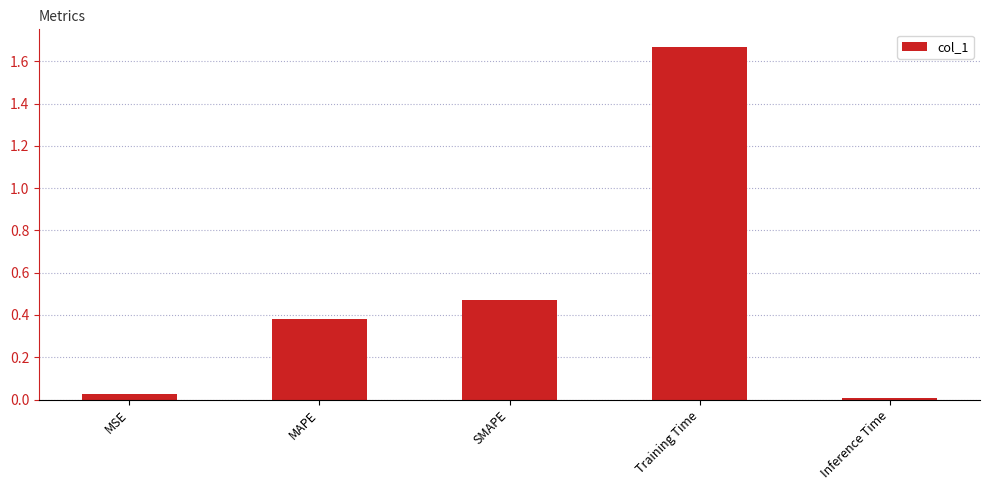

Which has a higher value, Inference Time or Training Time?

Training Time